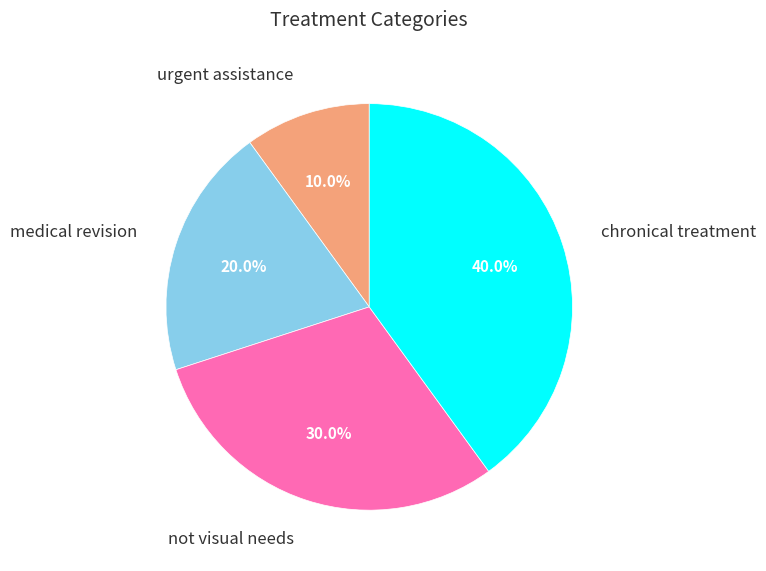

Approximately how many times larger is the value at chronical treatment compared to not visual needs?

1.3